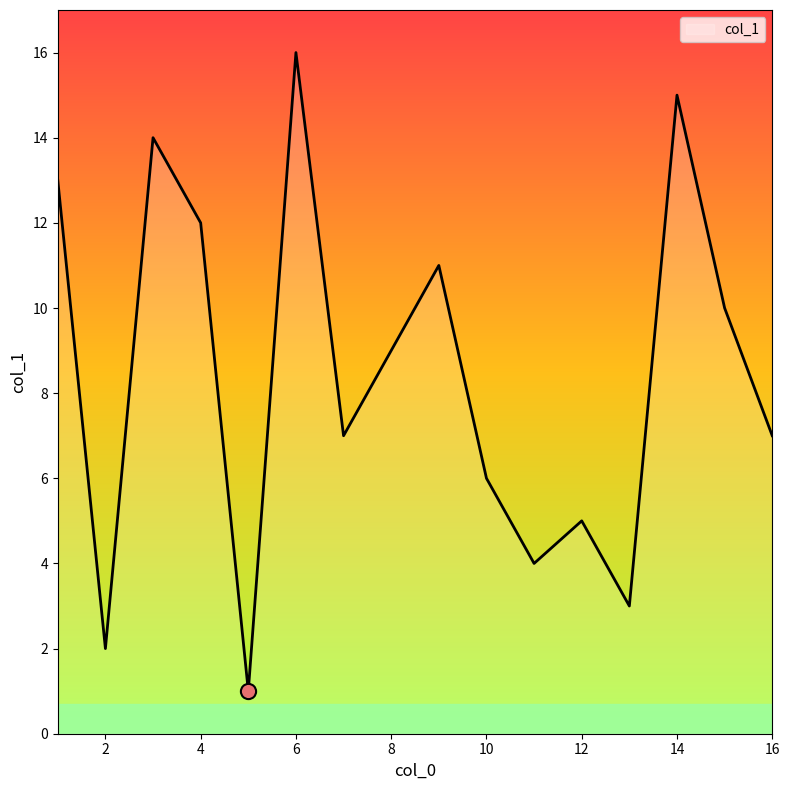

What is the greatest value displayed?

16